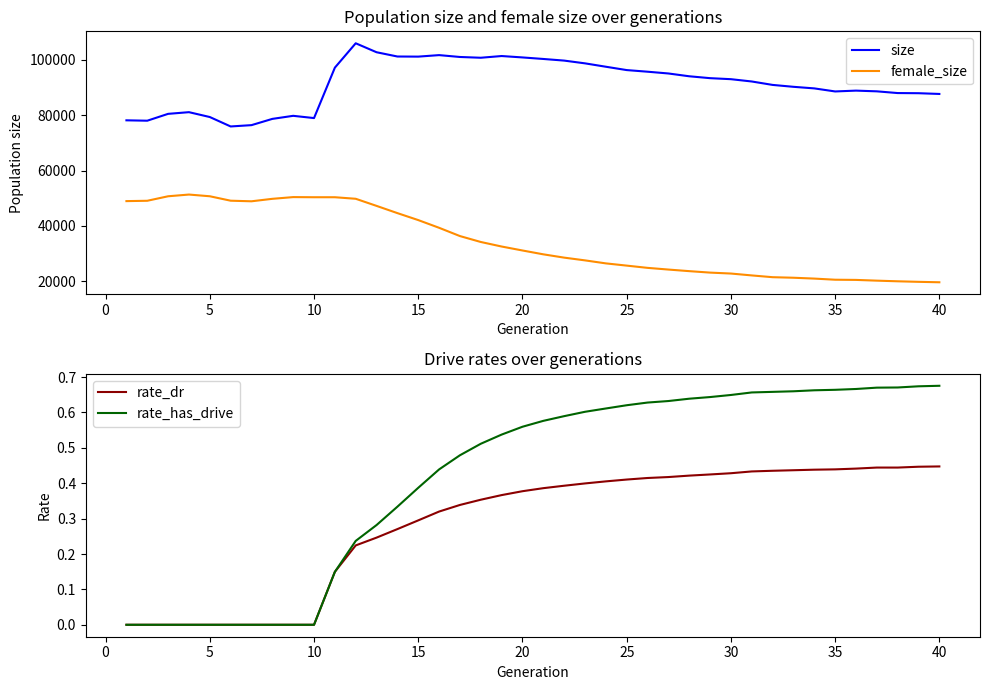

What is the lowest value of the female_size series?

19569